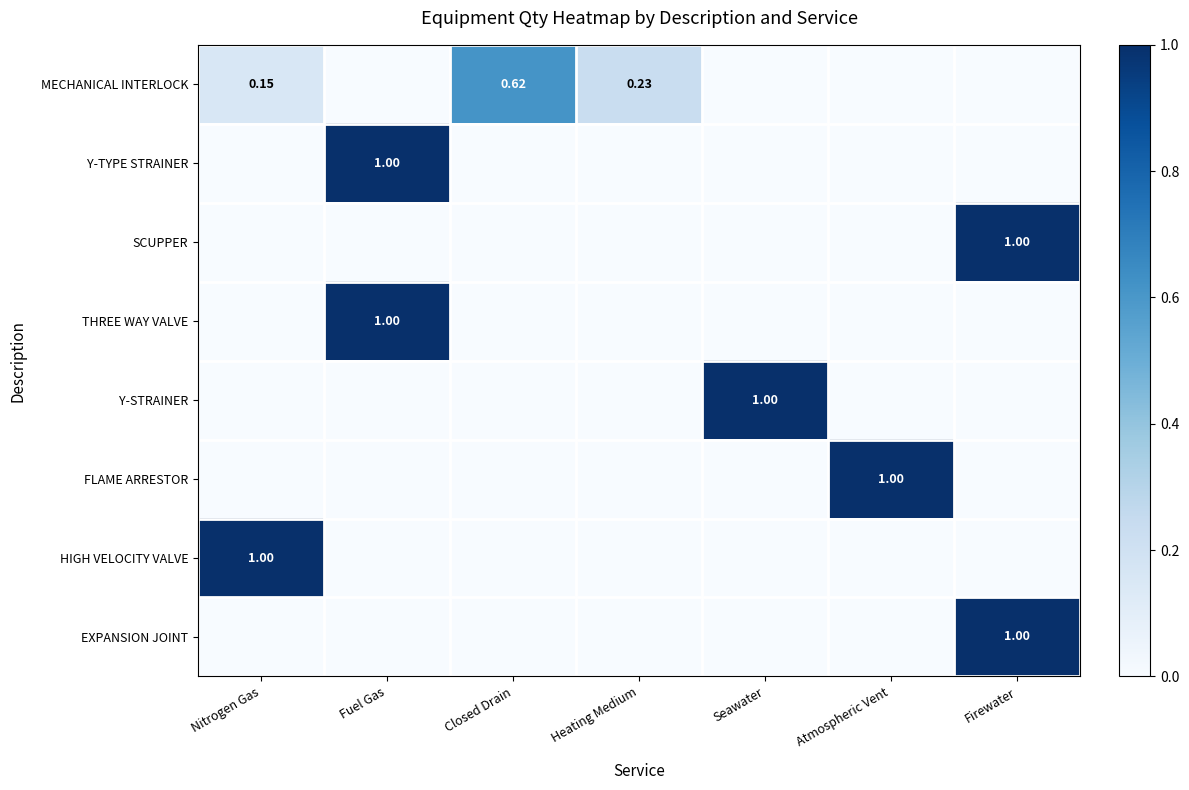

Which series has the largest range (max minus min)?

Y-TYPE STRAINER